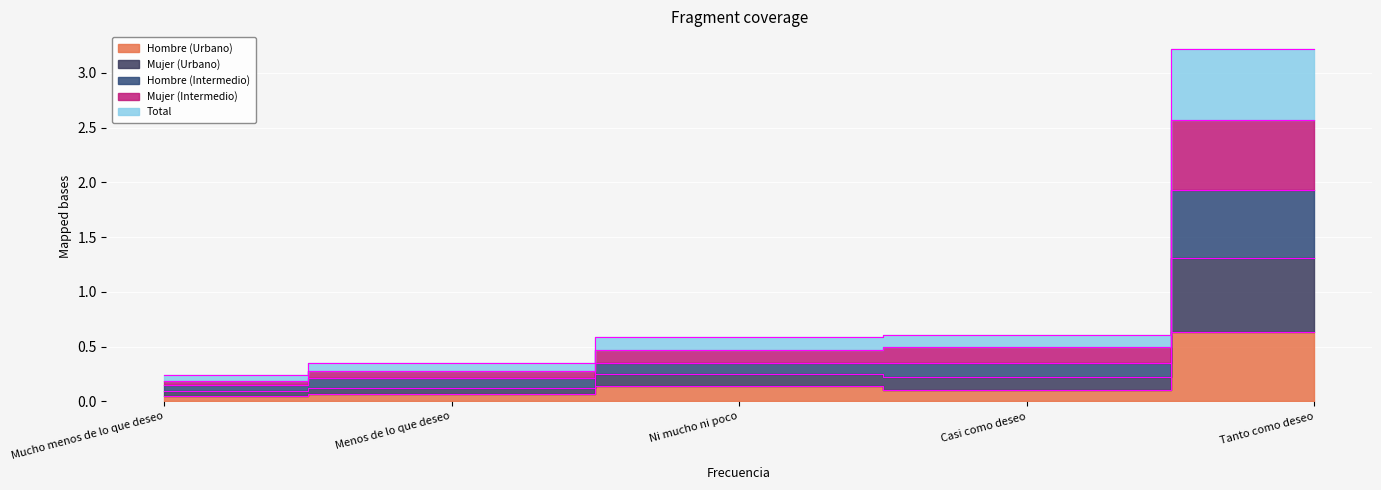

What is the label of the 2nd point from the right?

Casi como deseo